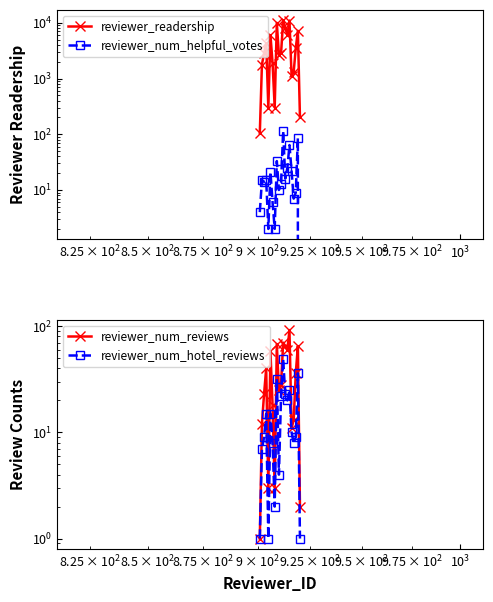

After their last crossing, which series has the higher values: reviewer_num_hotel_reviews or reviewer_num_helpful_votes?

reviewer_num_hotel_reviews